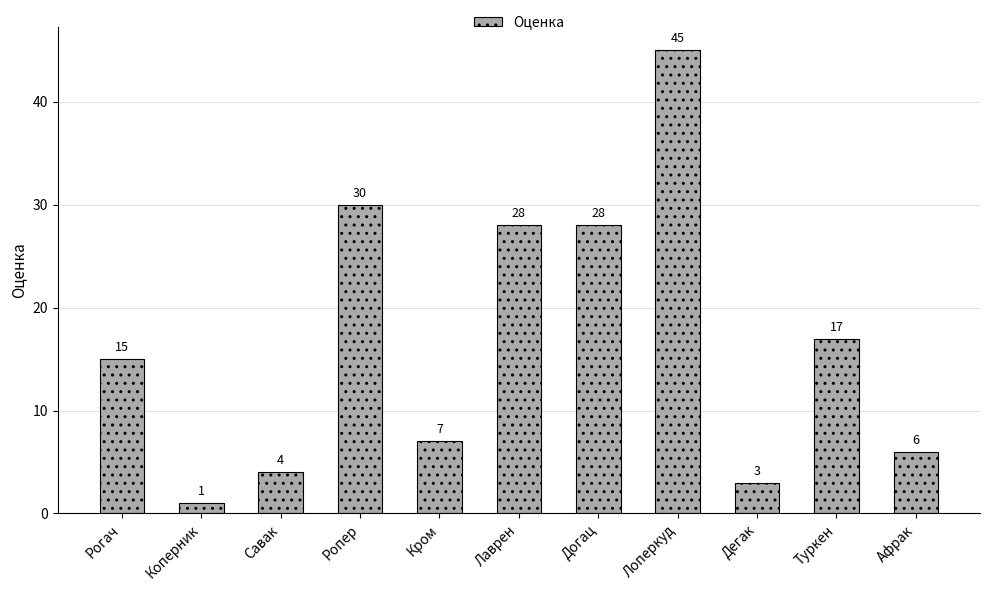

Is it true that the value at Афрак is 3?

False